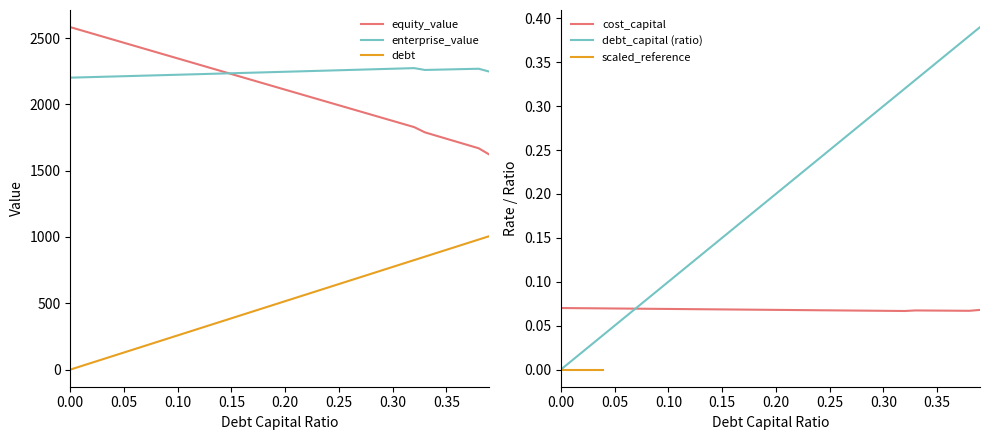

True or false: debt and equity_value cross at least once.

False